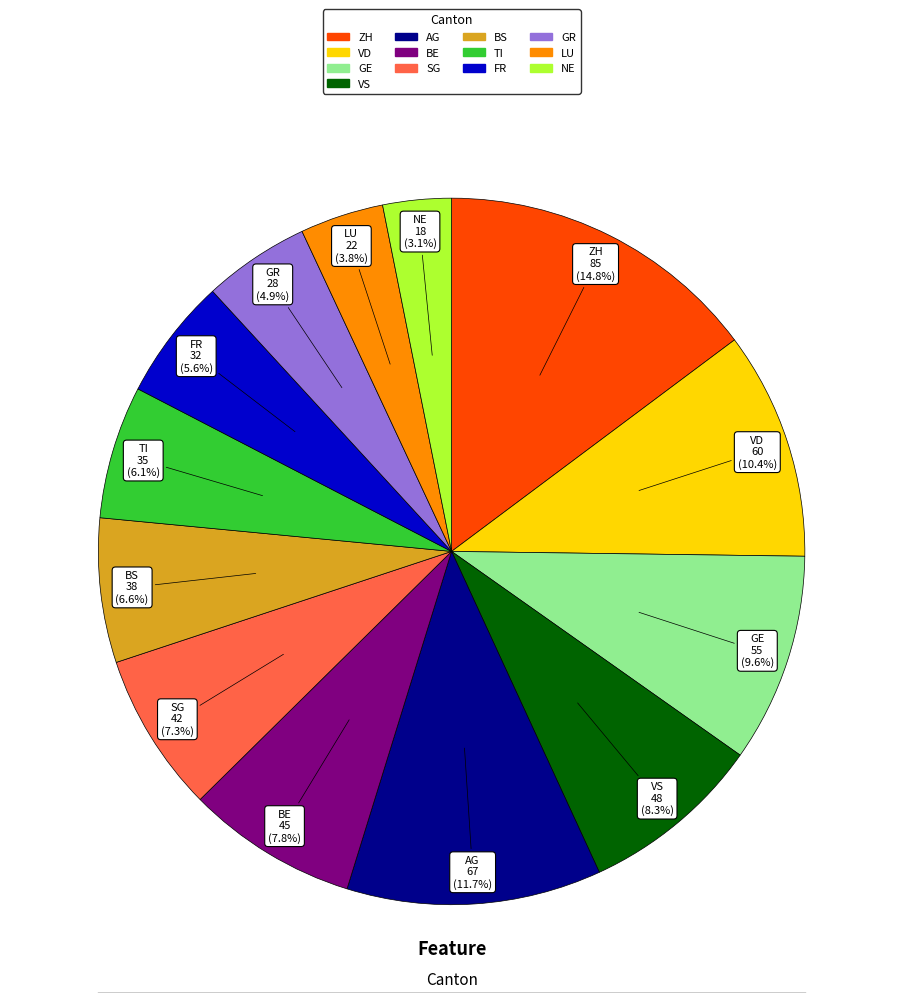

Is there any slice that represents more than half of the pie?

No